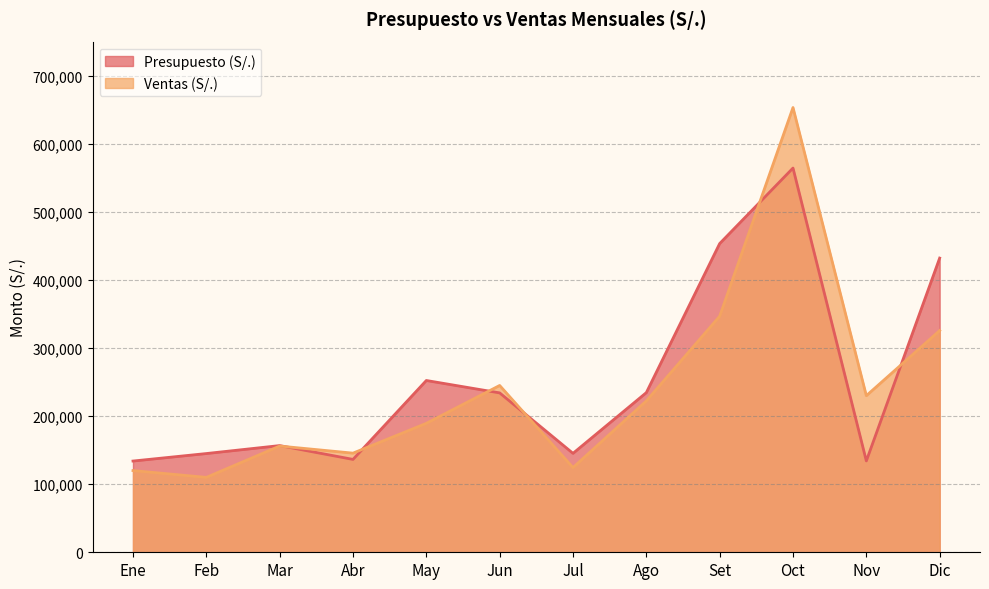

What position from the right is Oct?

3